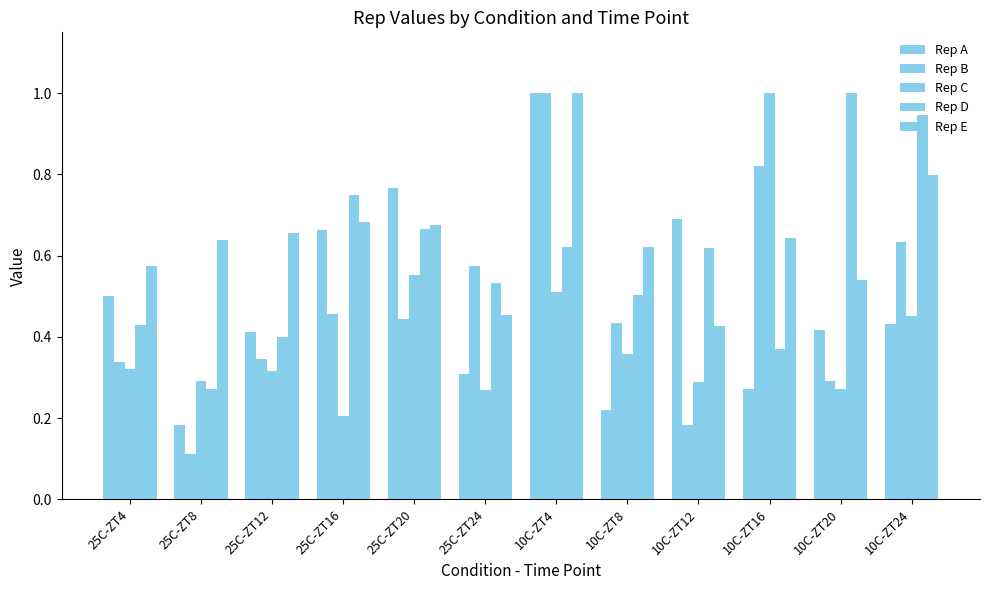

How many categories are shown in the chart?

12